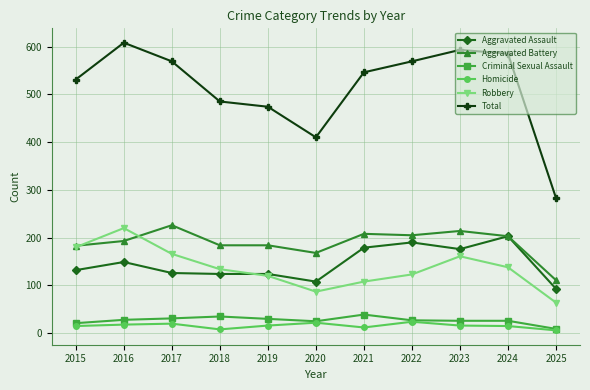

Count the number of data series in this chart.

6